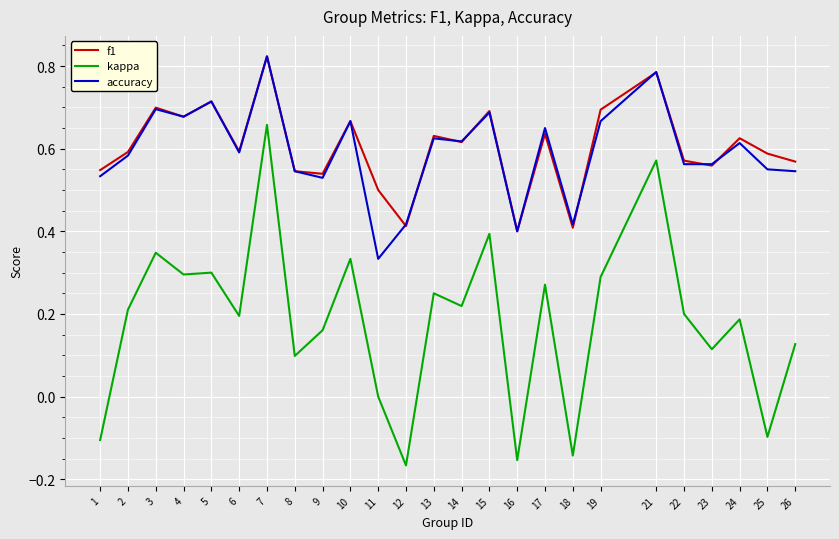

Where is the first local minimum for accuracy?

4